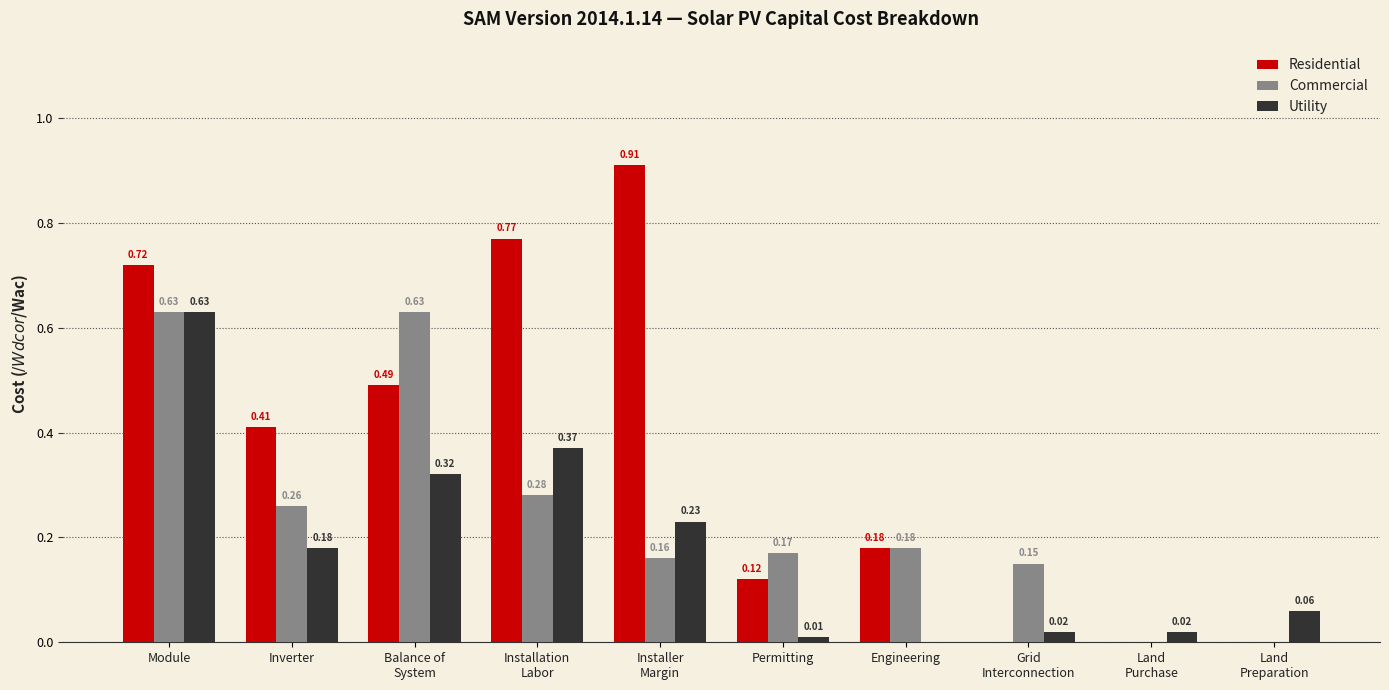

Which series has the largest total across all categories?

Residential